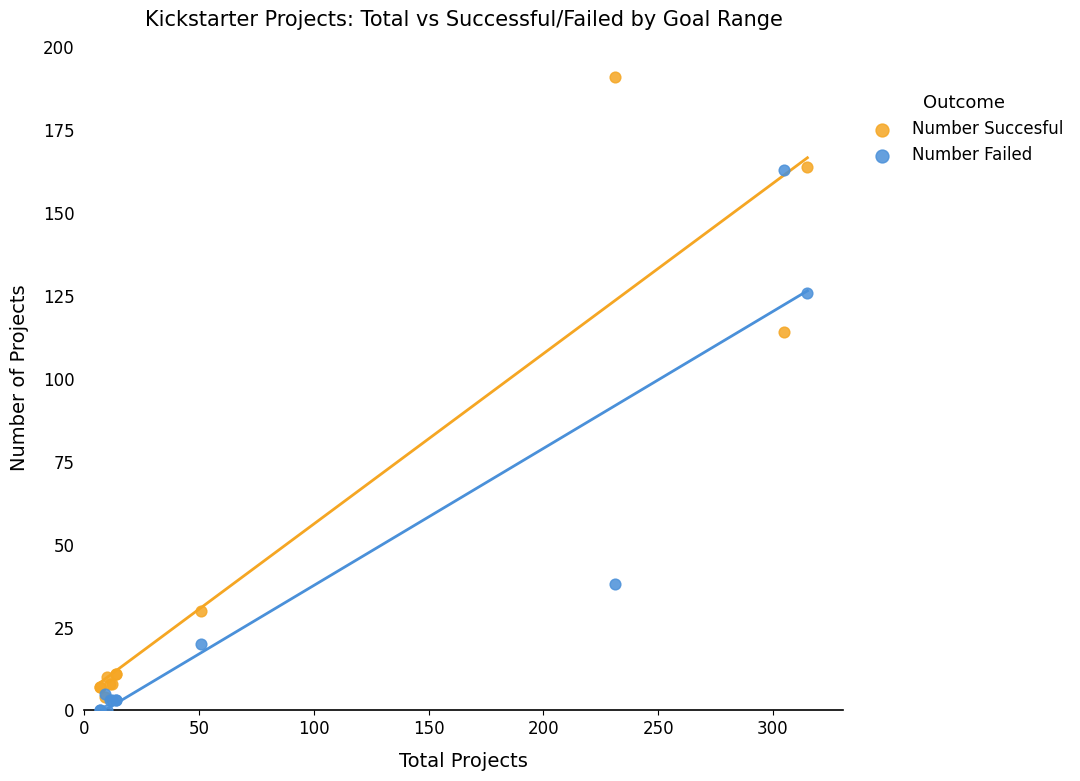

Which series reaches the maximum Y coordinate?

Number Succesful